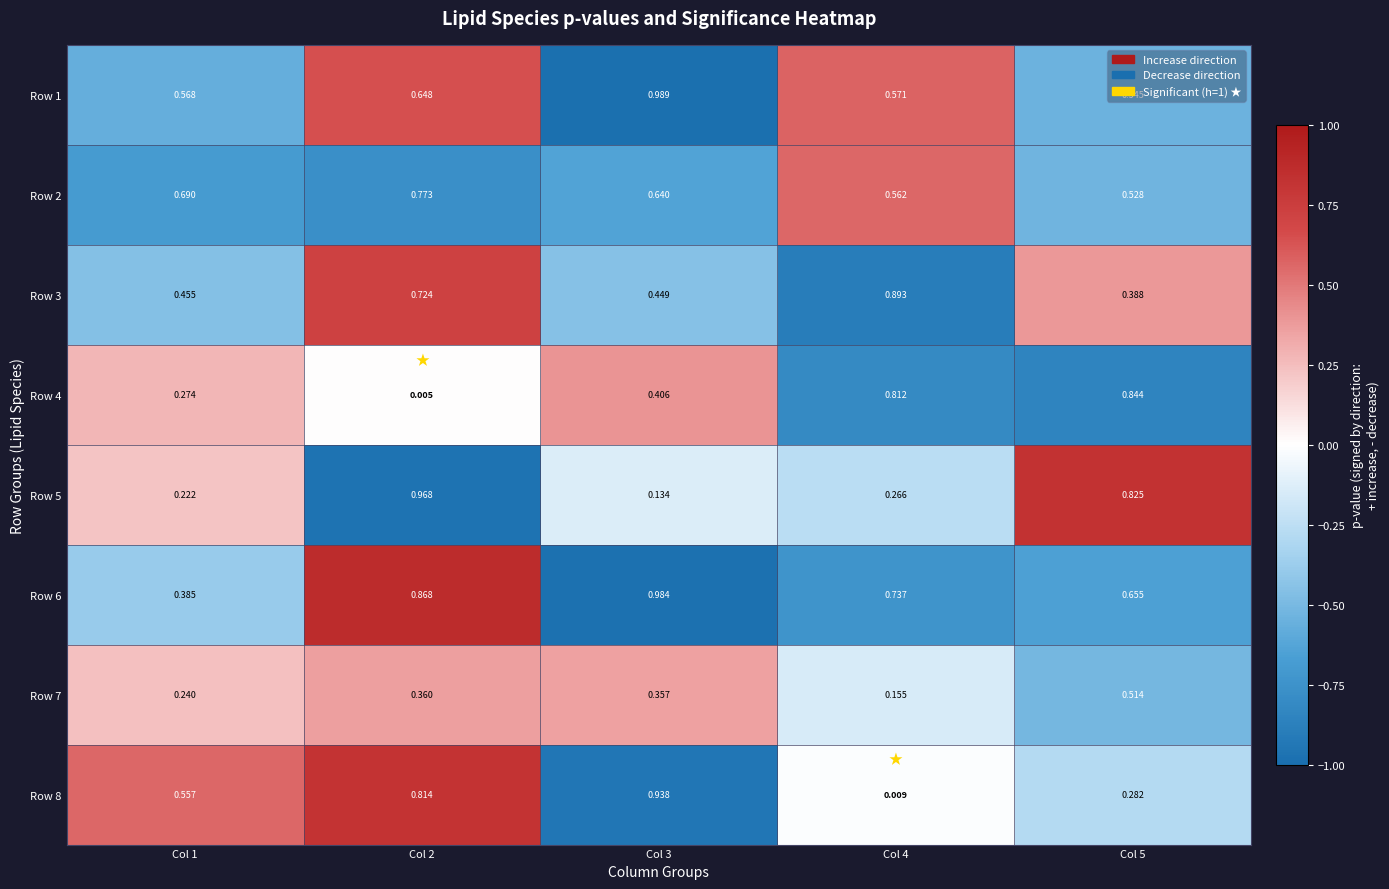

Is the value of Row 4 at Col 5 greater than the value of Row 5 at Col 4?

Yes